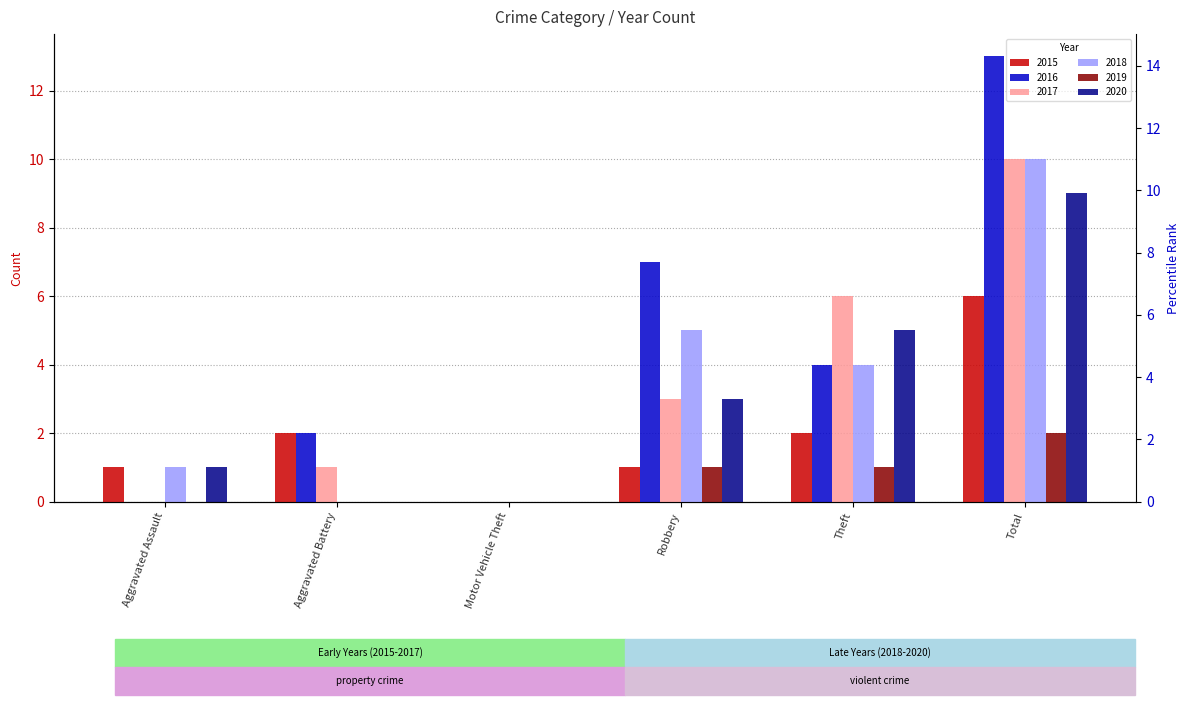

True or false: 2019 has a value of 0 at Theft.

False